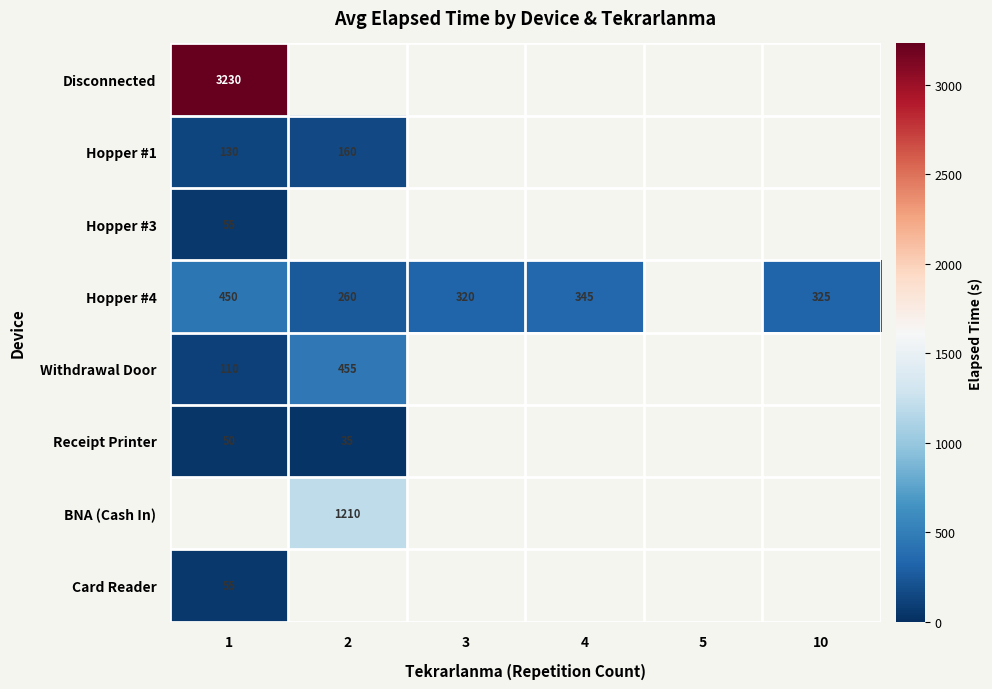

Is it true that Hopper #1 equals 49 at 1?

False